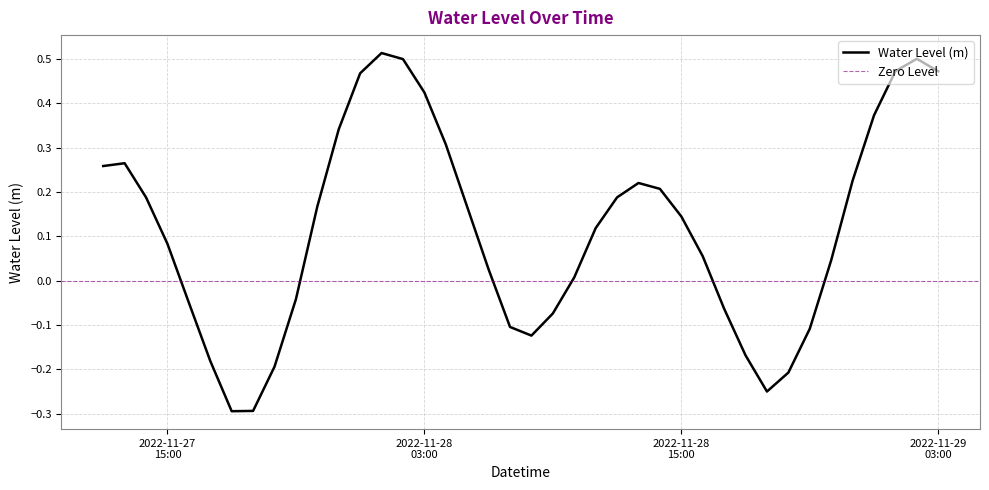

Is it true that the value at 2022-11-27 18:00:00 is -0.3?

True